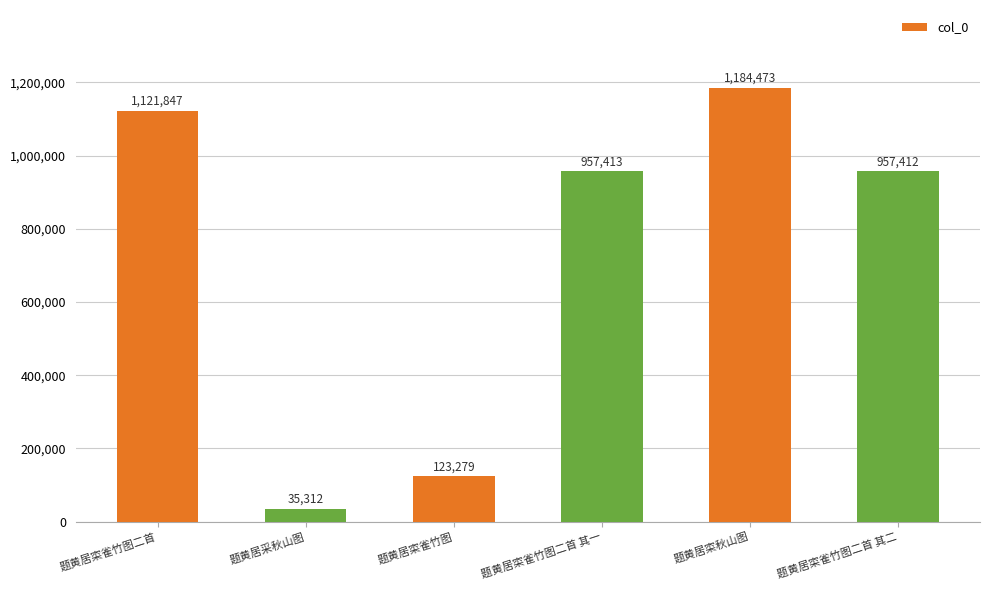

Are the bars horizontal?

No